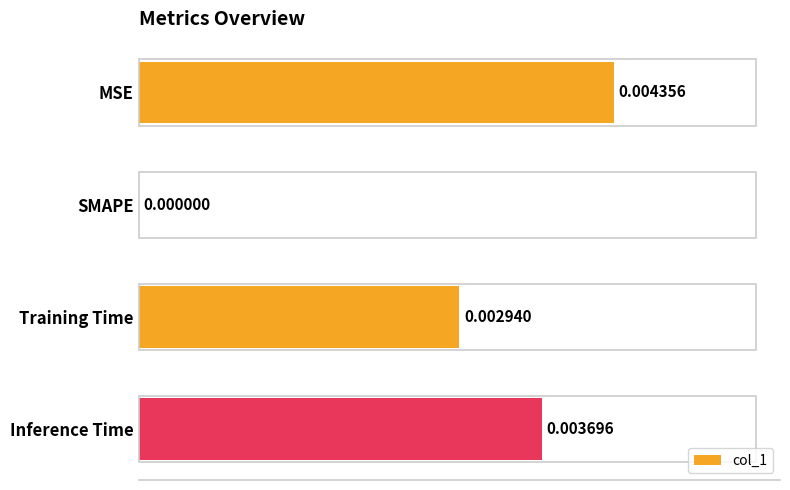

Where is the data nearest to the value 0?

SMAPE